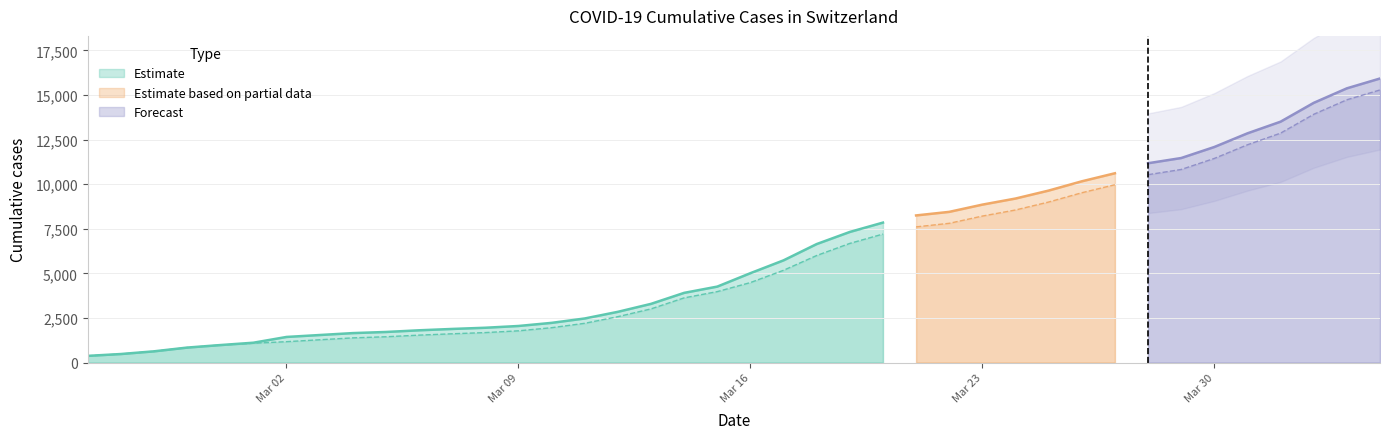

At which label is CH closest to 8150?

2020-03-21